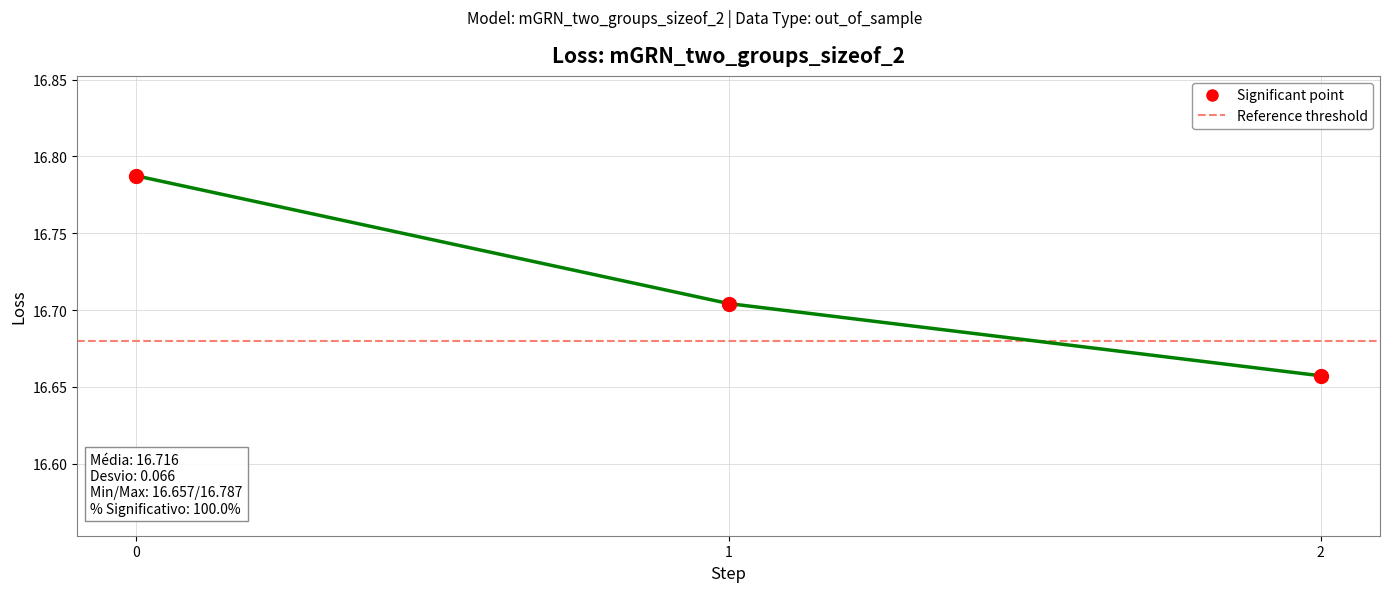

Between 1 and 2, which is larger?

1